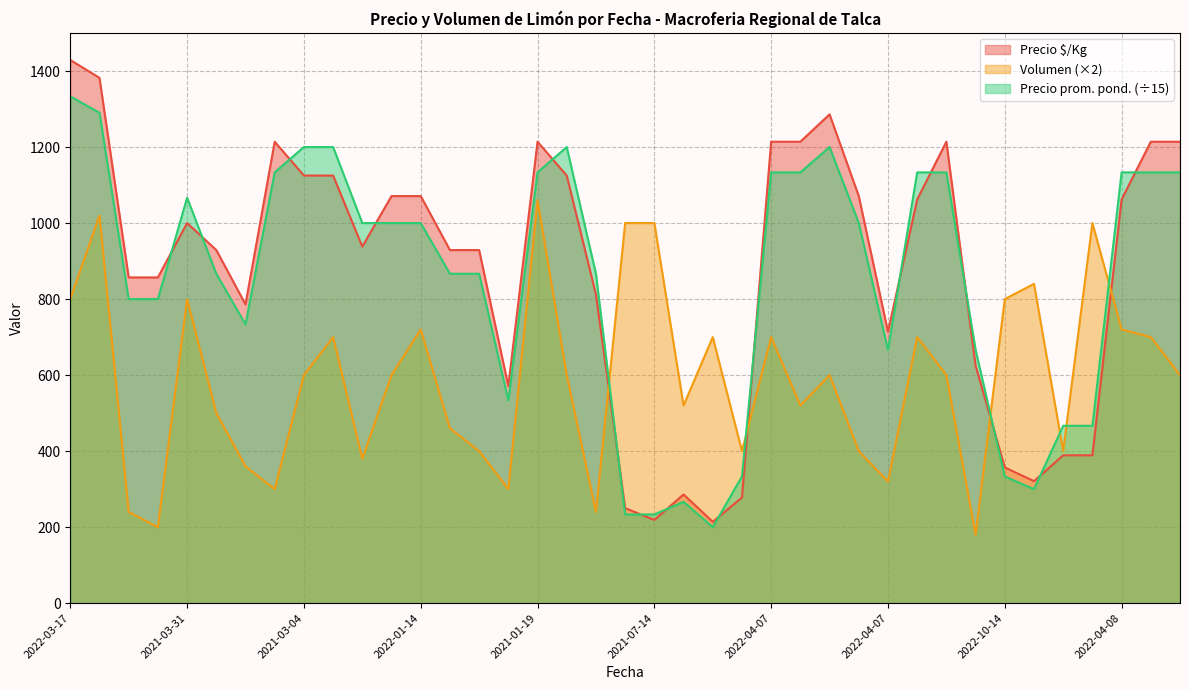

How many lines are shown in the chart?

3